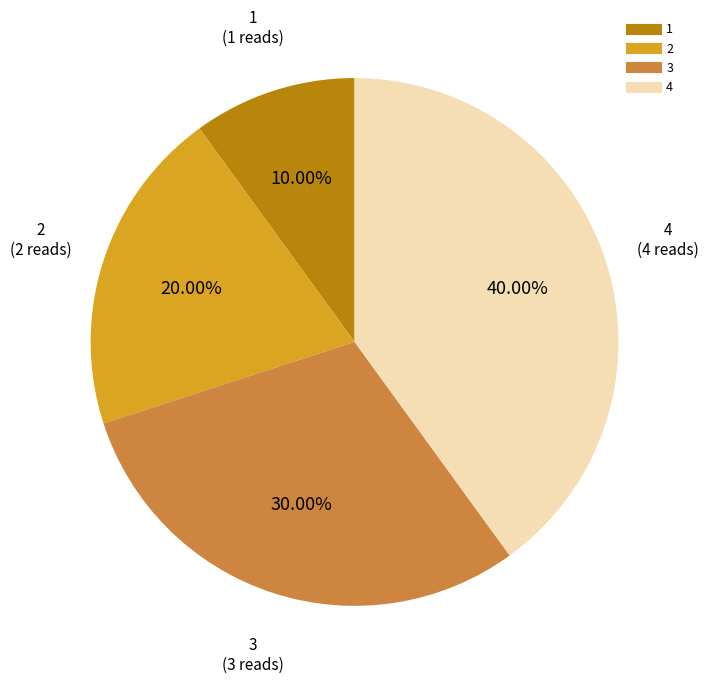

Is there a majority slice in this chart?

No